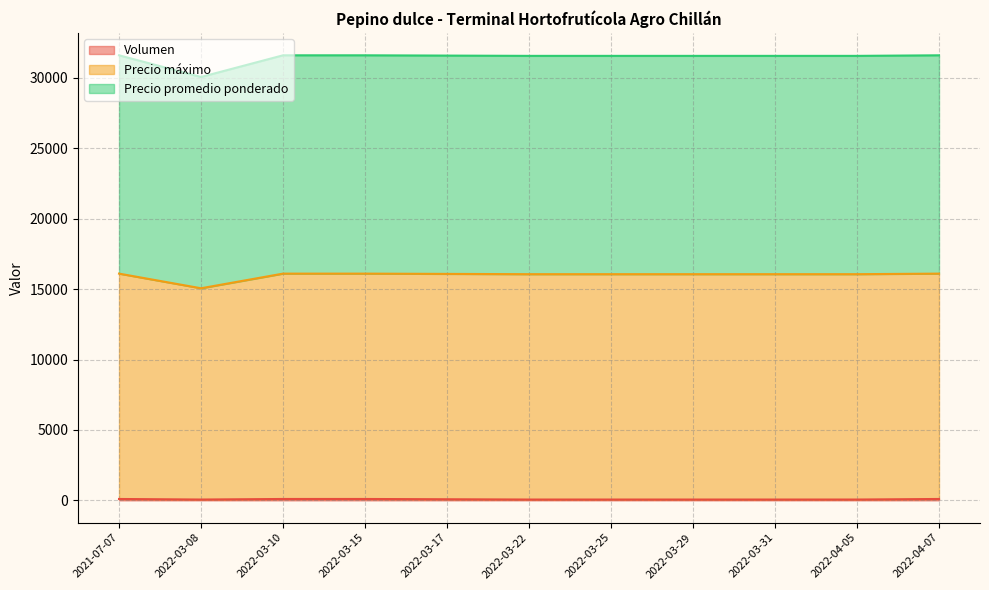

What is the total value across all series at 2021-07-07?

31600